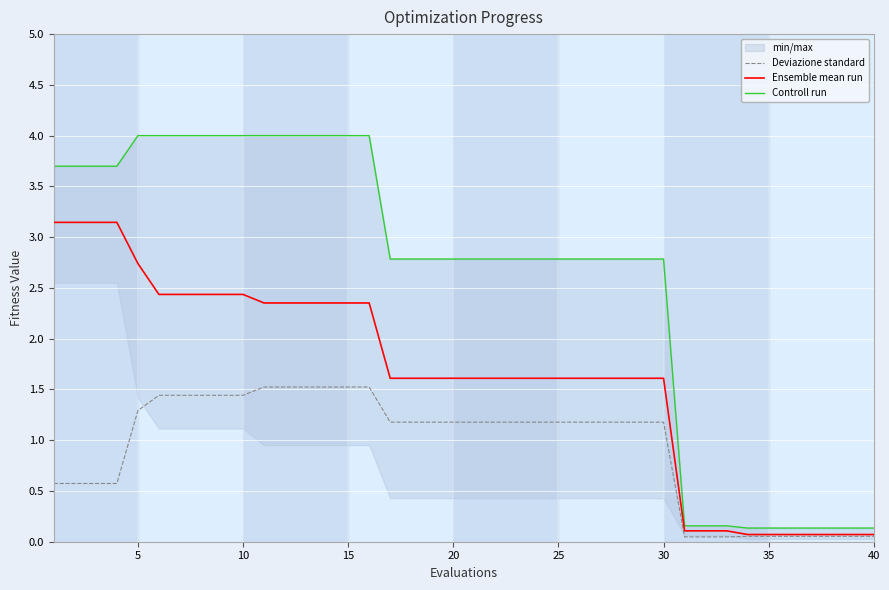

At which label does Deviazione standard first exceed 1?

5